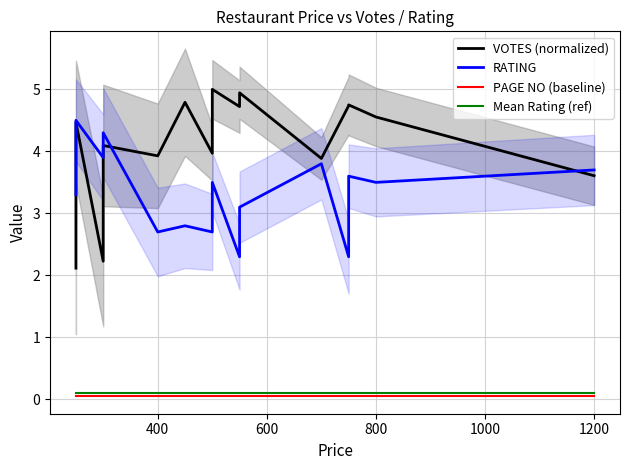

List the series in order of their peak value, lowest first.

PAGE NO (baseline), Mean Rating (ref), RATING, VOTES (normalized)